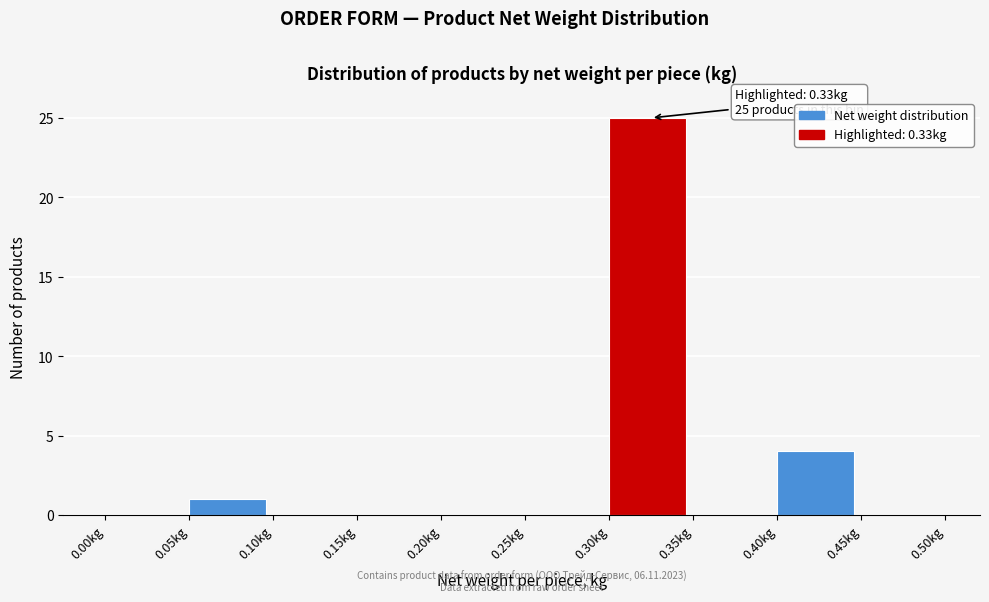

Which range on the x-axis has the tallest bar?

0.30 to 0.35